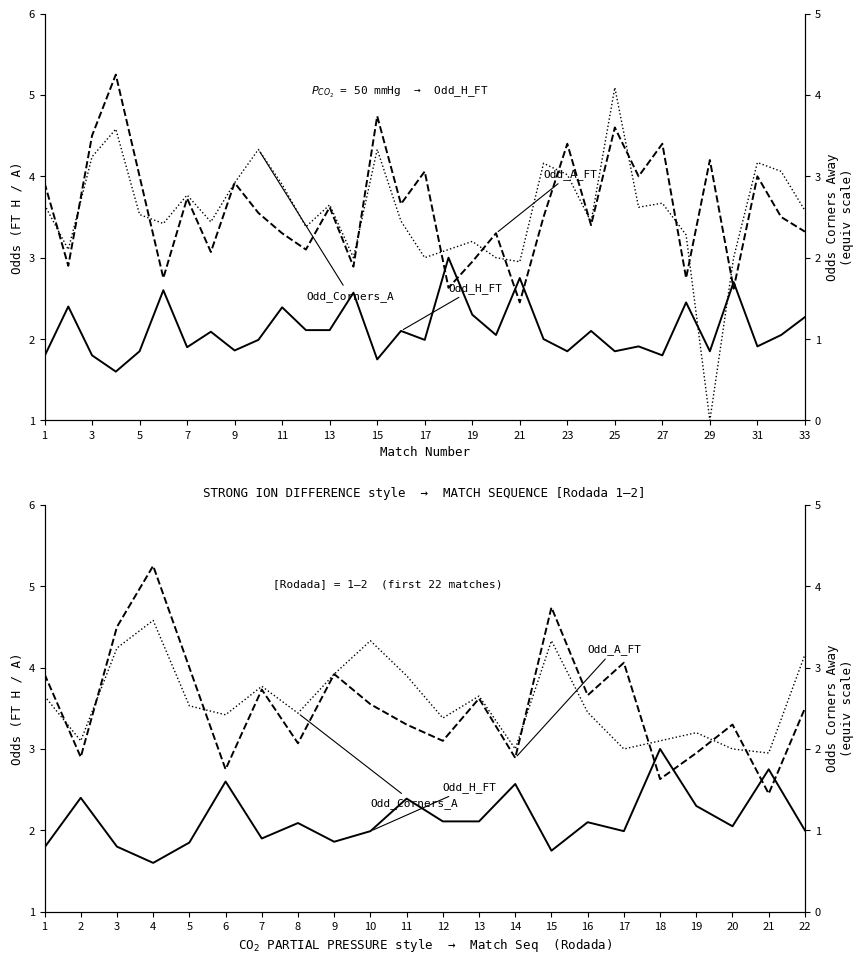

Reading right to left, extract all data points from this chart.

Odd_H_FT: 2.0	2.8	2.0	2.3	3.0	2.0	2.1	1.8	2.6	2.1	2.1	2.4	2.0	1.9	2.1	1.9	2.6	1.9	1.6	1.8	2.4	1.8
Odd_A_FT: 3.5	2.5	3.3	3.0	2.6	4.1	3.7	4.7	2.9	3.6	3.1	3.3	3.5	3.9	3.1	3.7	2.8	4.0	5.2	4.5	2.9	3.9
Odd_Corners_A: 3.2	1.9	2.0	2.2	2.1	2.0	2.5	3.3	2.0	2.6	2.4	2.9	3.3	2.9	2.4	2.8	2.4	2.5	3.6	3.2	2.1	2.6